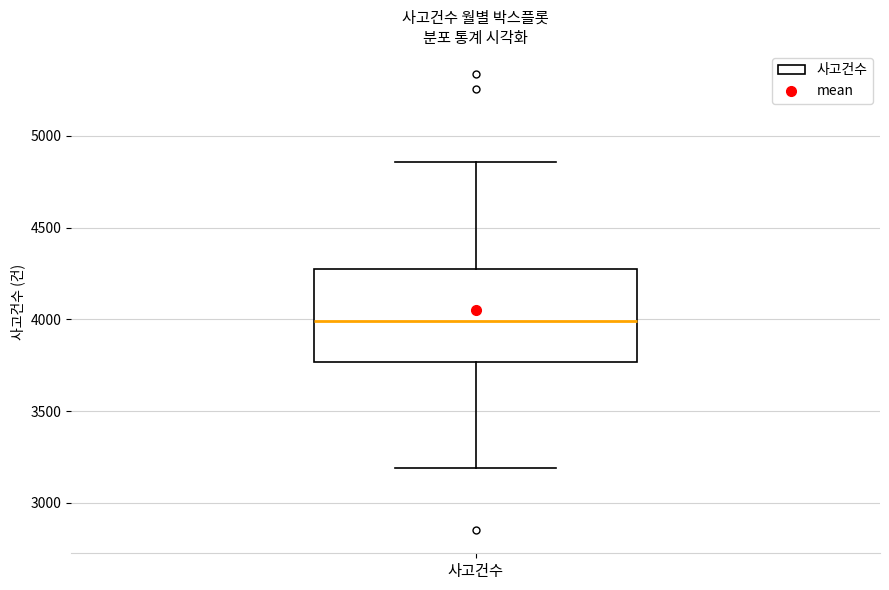

Transcribe this box plot: give where the median line is, the range the box spans, and where the two whiskers end, as read against the y-axis. The values are not printed on the chart, so give them approximately, as read against the axis.

median 4000, box 3750 to 4300, whiskers 3200 to 4850